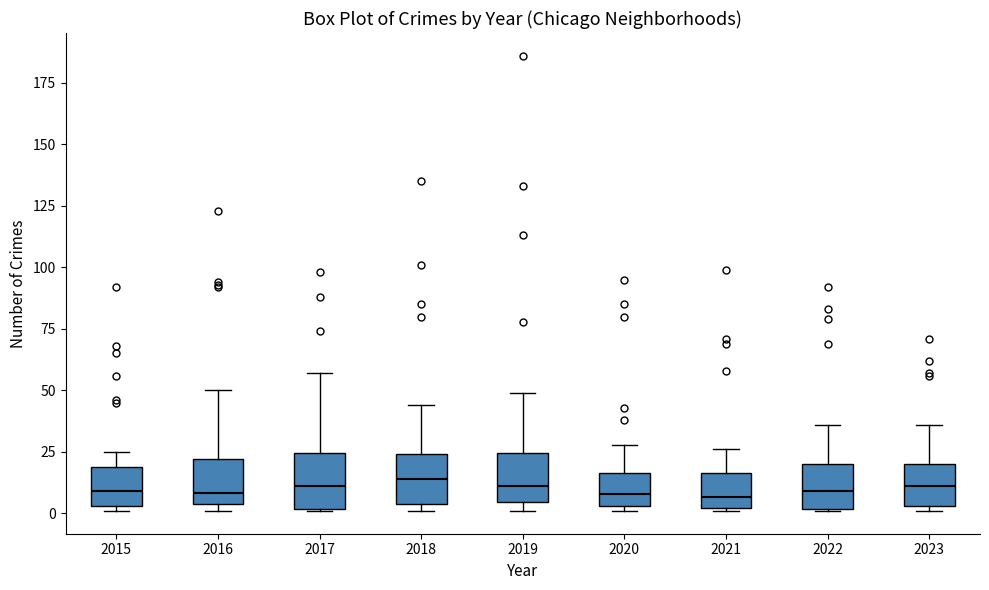

Reading left to right, transcribe this box plot: for each box, give where its median line is, the range the box spans, and where its two whiskers end, as read against the y-axis. The values are not printed on the chart, so give them approximately, as read against the axis.

2015: median 10, box 5 to 20, whiskers 0 to 25
2016: median 10, box 5 to 20, whiskers 0 to 50
2017: median 10, box 0 to 25, whiskers 0 to 55
2018: median 15, box 5 to 25, whiskers 0 to 45
2019: median 10, box 5 to 25, whiskers 0 to 50
2020: median 10, box 5 to 15, whiskers 0 to 30
2021: median 5, box 0 to 15, whiskers 0 to 25
2022: median 10, box 0 to 20, whiskers 0 to 35
2023: median 10, box 5 to 20, whiskers 0 to 35